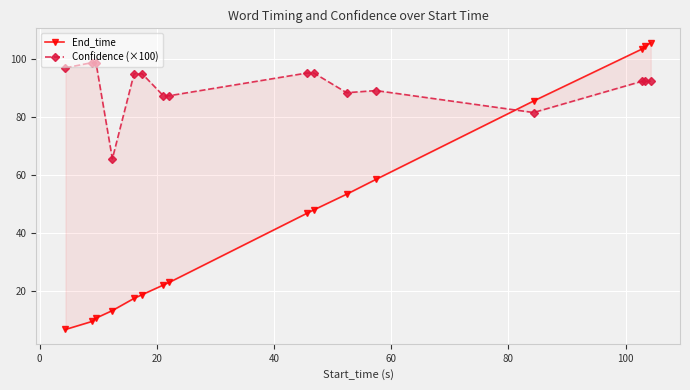

What are all the series names shown in the legend?

End_time, Confidence (×100)